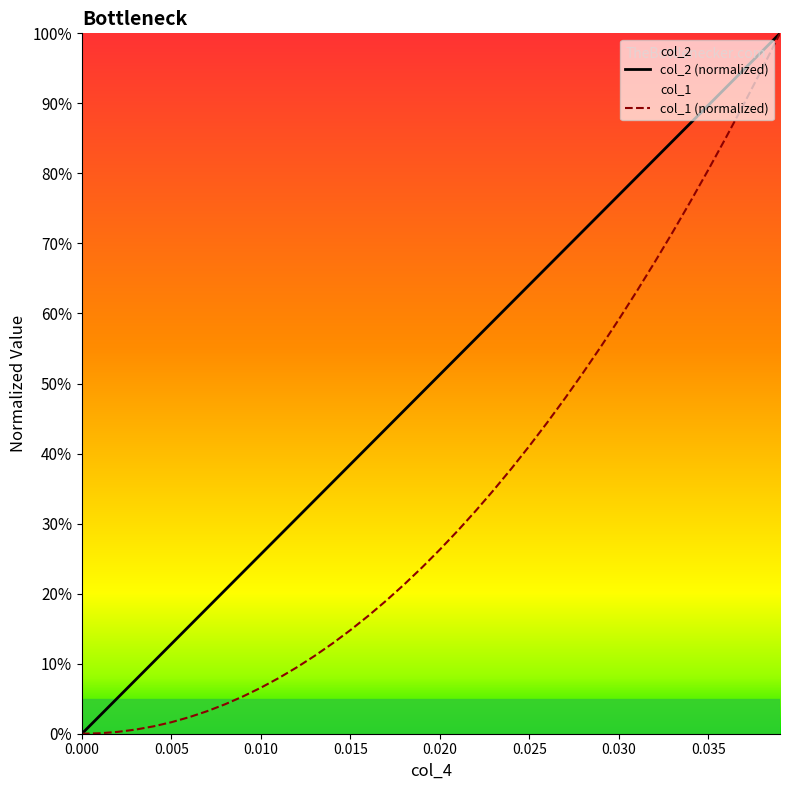

True or false: col_2 (normalized) and col_1 (normalized) cross at least once.

False